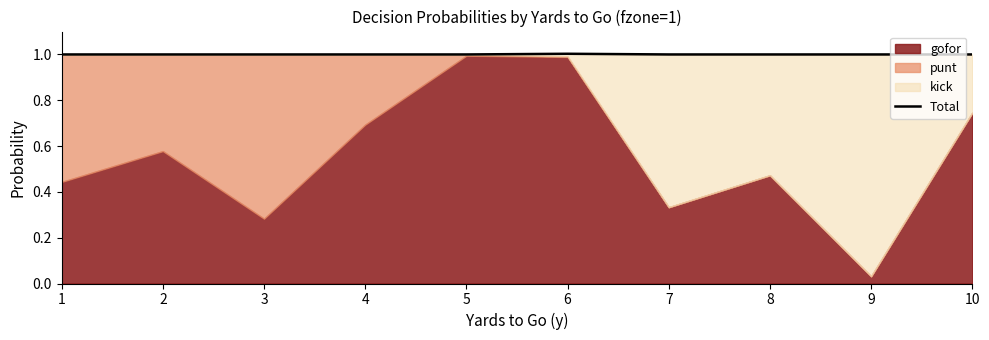

The value at 3 is 0.5. True or false?

False